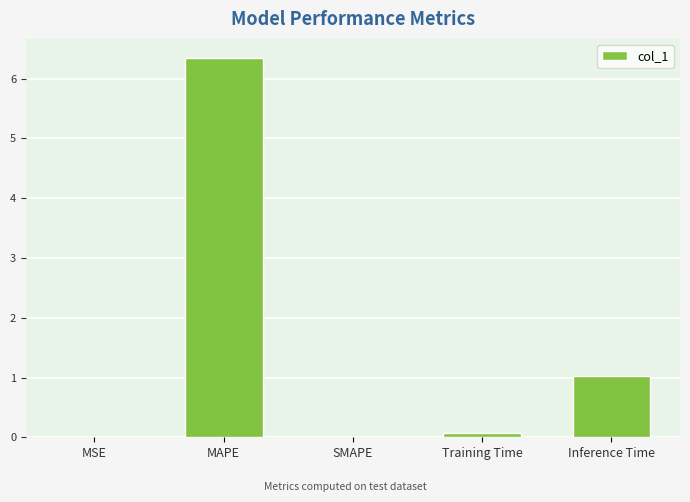

Which category has the highest value across all series?

MAPE